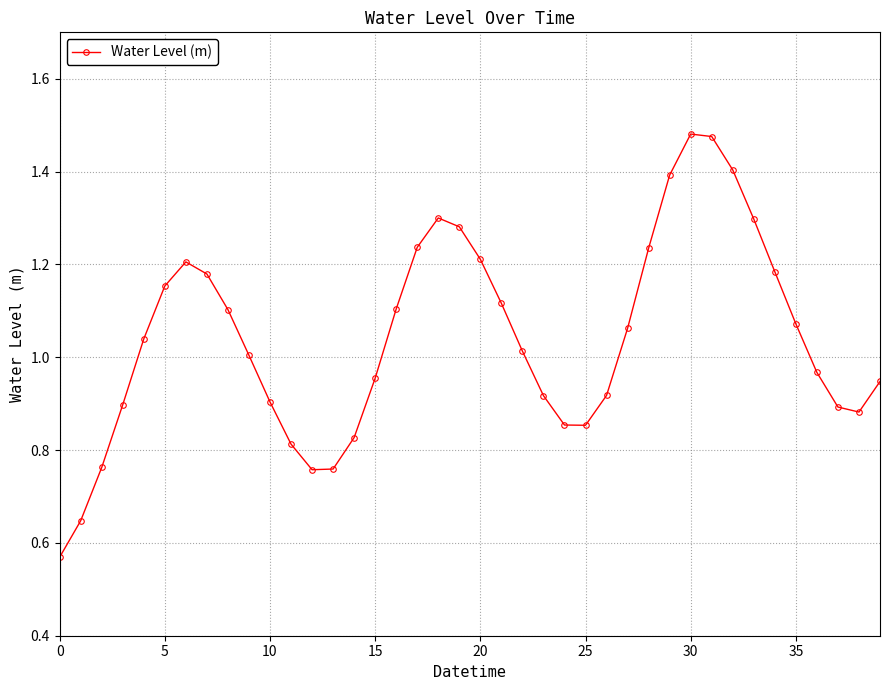

True or false: there are more than 2 points higher than both neighbors.

True